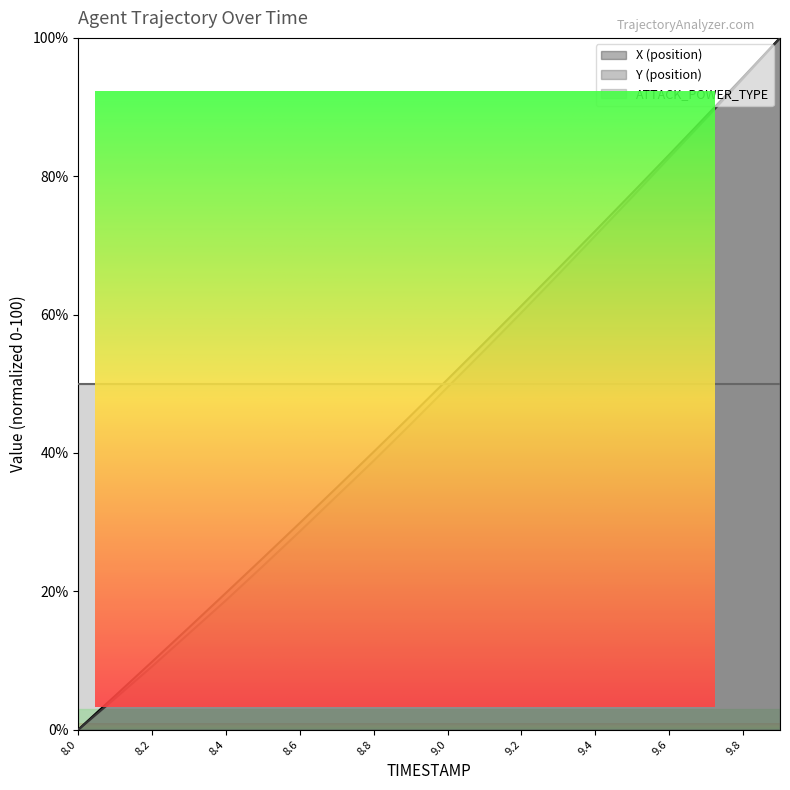

At which category does the chart reach its minimum across all series?

8.0